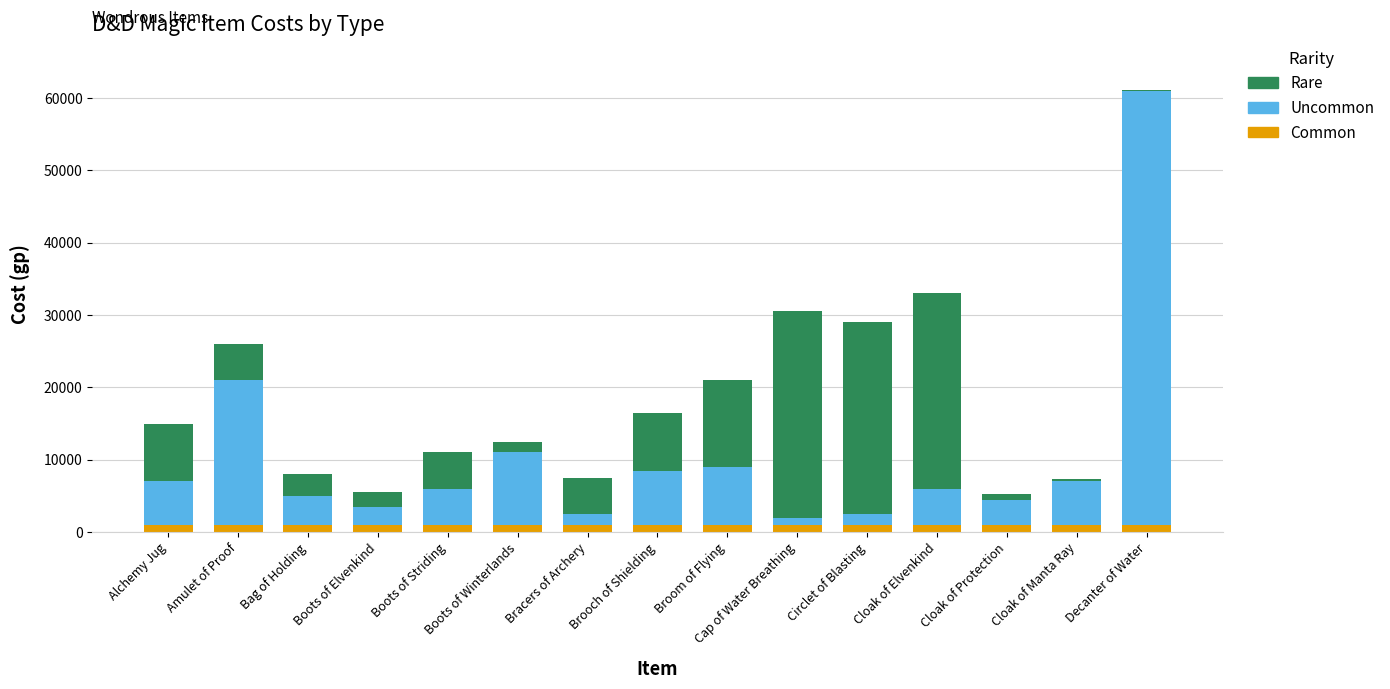

What is the approximate value of Common at Bracers of Archery?

1000